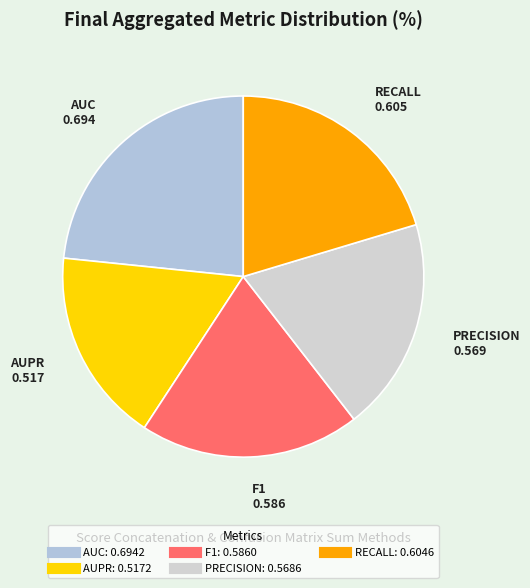

Combined, do AUC and AUPR account for over 50%?

No